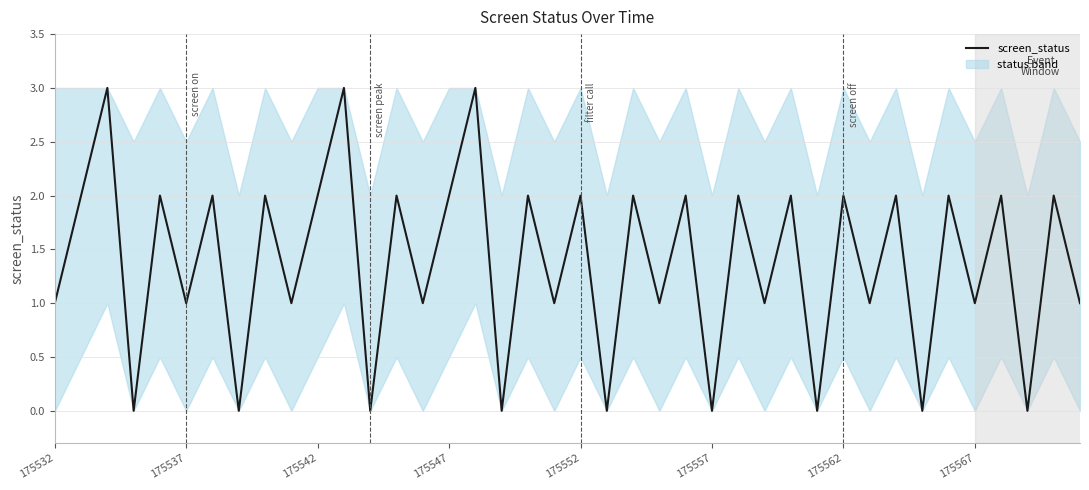

What is the difference between the maximum and minimum values?

3